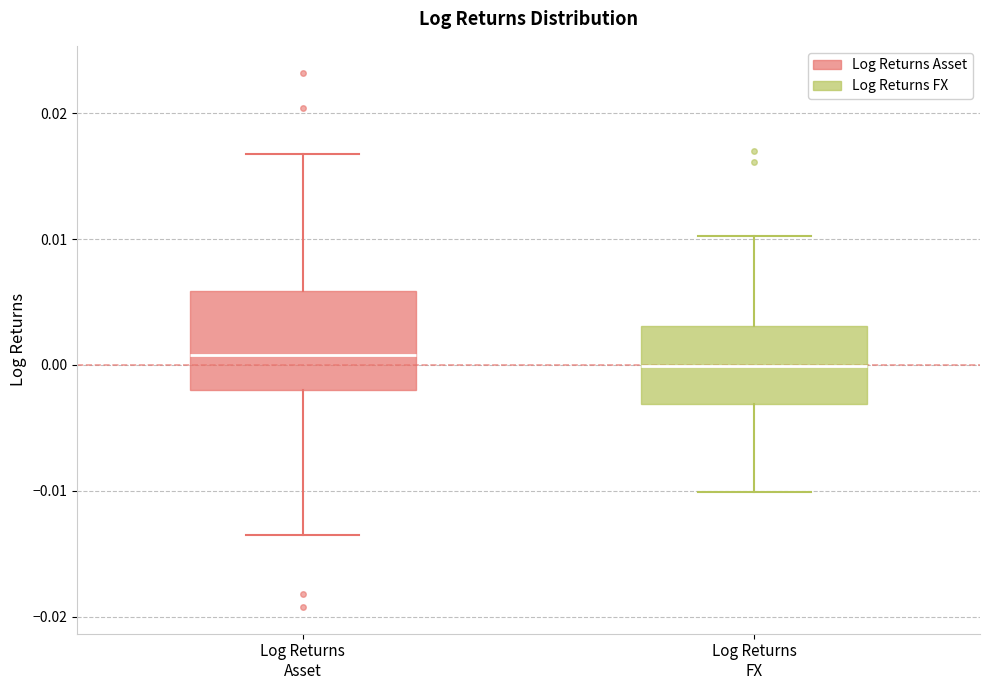

Which box is the tallest, from its lower edge to its upper edge?

Log Returns Asset